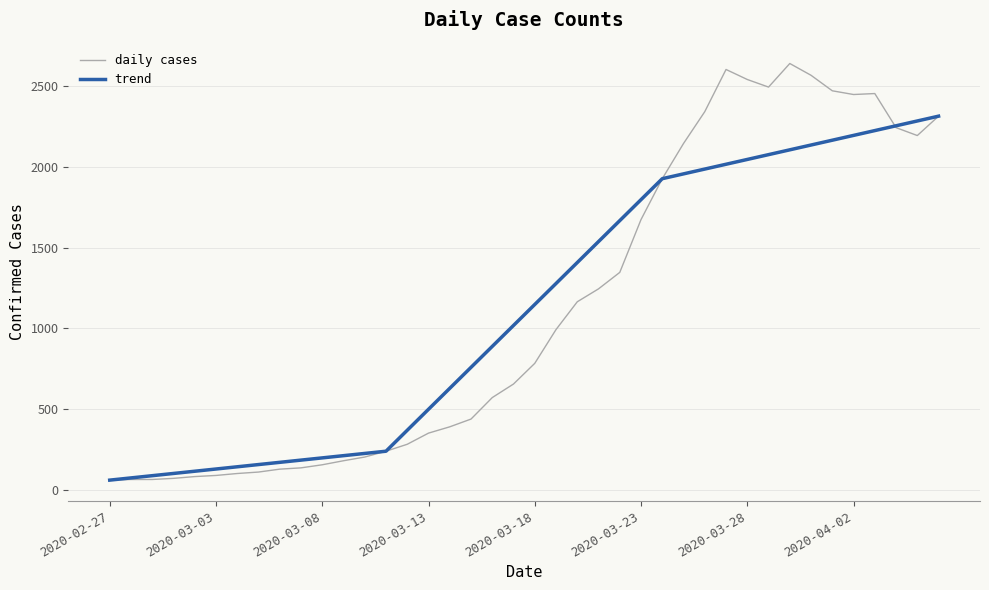

The chart shows a value of 240 at 2020-03-11. True or false?

True